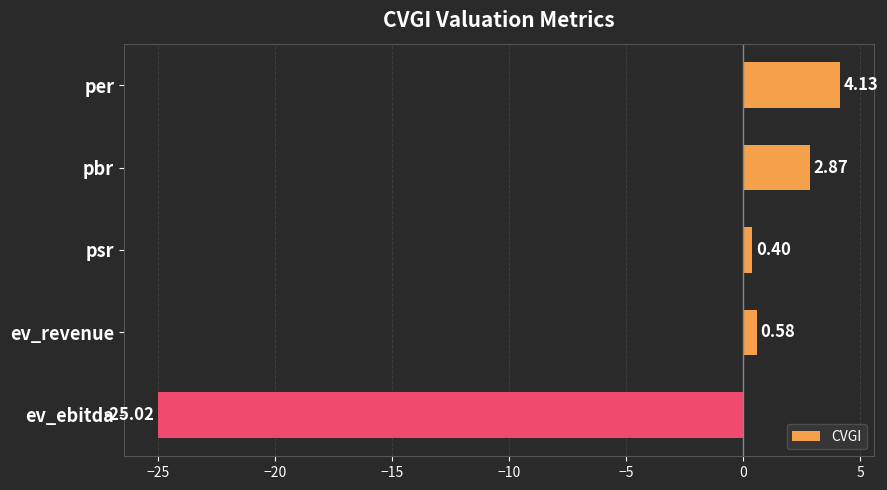

What is the change in value from pbr to psr?

-2.5